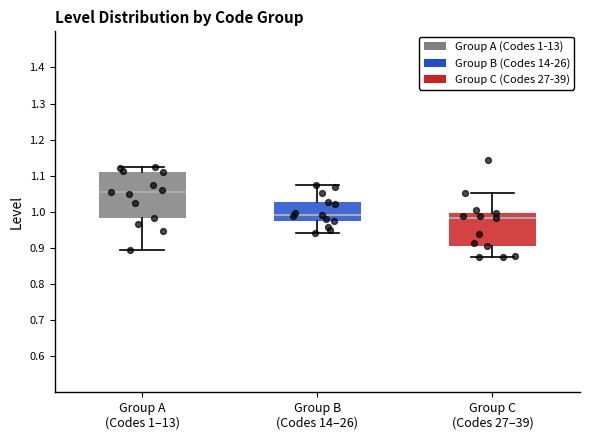

Reading left to right, read every box against the y-axis: the position of its median line, the range the box covers, and the ends of its whiskers. The values are not printed on the chart, so give them approximately, as read against the axis.

Group A (Codes 1–13): median 1.06, box 0.98 to 1.11, whiskers 0.89 to 1.13
Group B (Codes 14–26): median 0.99, box 0.97 to 1.03, whiskers 0.94 to 1.07
Group C (Codes 27–39): median 0.98, box 0.90 to 1.00, whiskers 0.87 to 1.05